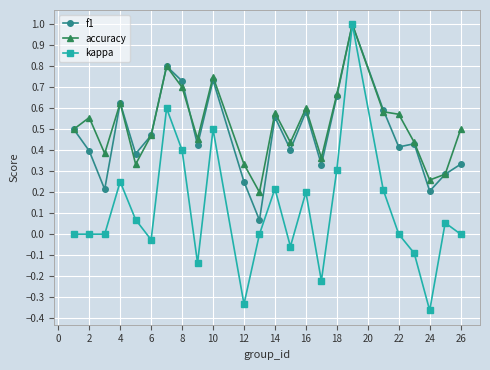

What is the maximum value for accuracy?

1.0